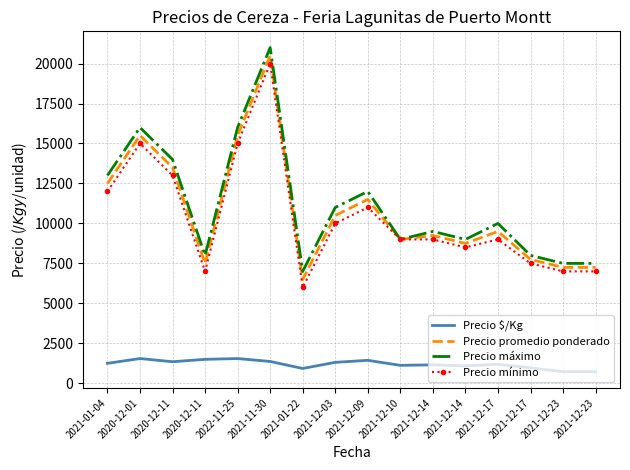

What are all the series names shown in the legend?

Precio $/Kg, Precio promedio ponderado, Precio máximo, Precio mínimo